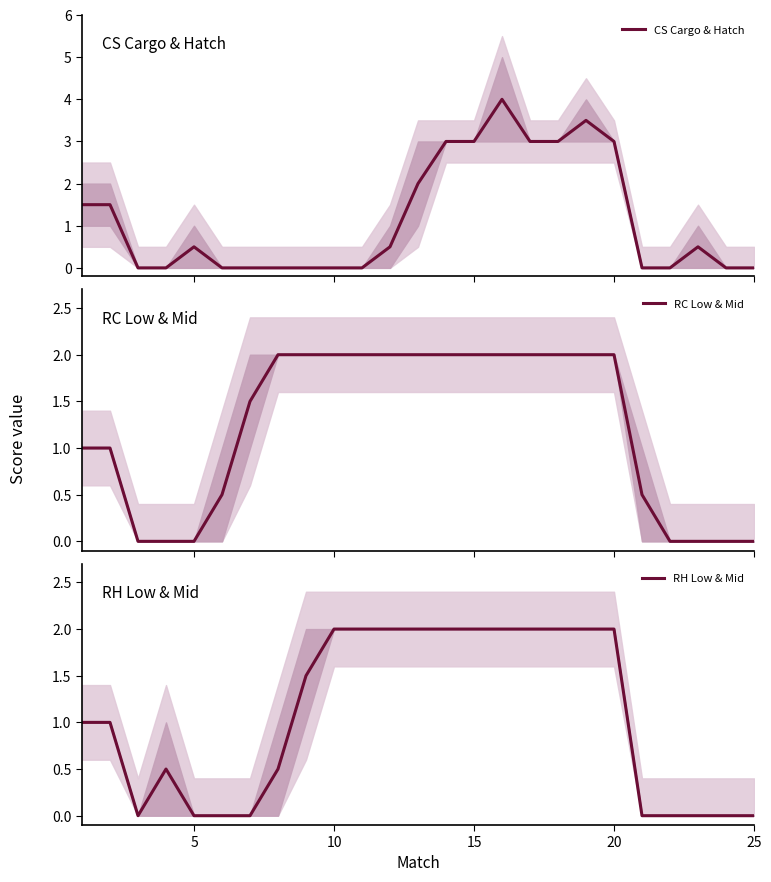

Reading left to right, transcribe all the data shown in this chart.

CS Cargo & Hatch: 1.5	1.5	0.0	0.0	0.5	0.0	0.0	0.0	0.0	0.0	0.0	0.5	2.0	3.0	3.0	4.0	3.0	3.0	3.5	3.0	0.0	0.0	0.5	0.0	0.0
RC Low & Mid: 1.0	1.0	0.0	0.0	0.0	0.5	1.5	2.0	2.0	2.0	2.0	2.0	2.0	2.0	2.0	2.0	2.0	2.0	2.0	2.0	0.5	0.0	0.0	0.0	0.0
RH Low & Mid: 1.0	1.0	0.0	0.5	0.0	0.0	0.0	0.5	1.5	2.0	2.0	2.0	2.0	2.0	2.0	2.0	2.0	2.0	2.0	2.0	0.0	0.0	0.0	0.0	0.0